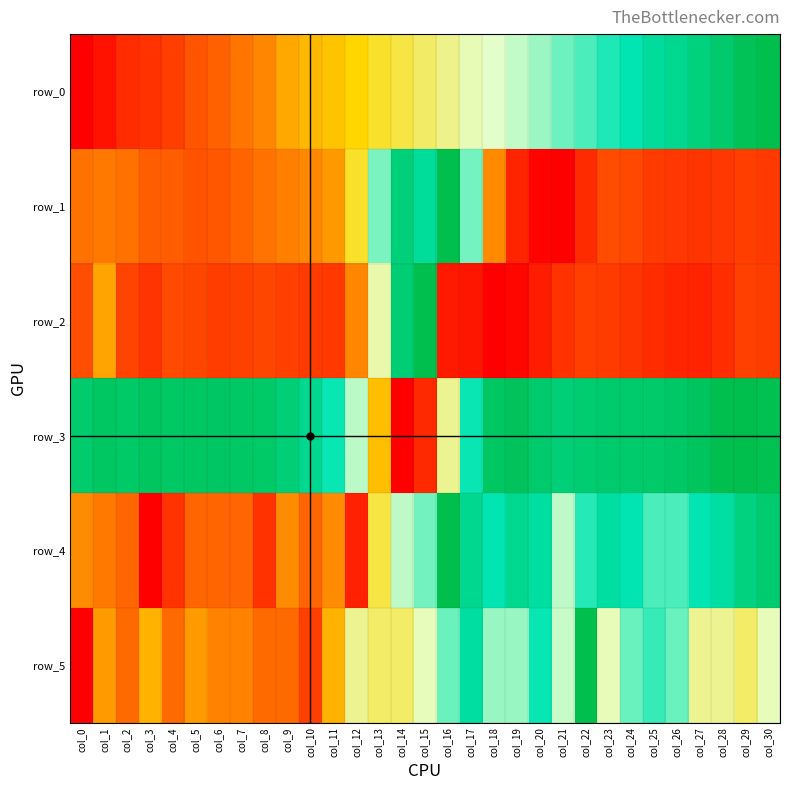

Read the row_0 value at col_2.

0.1